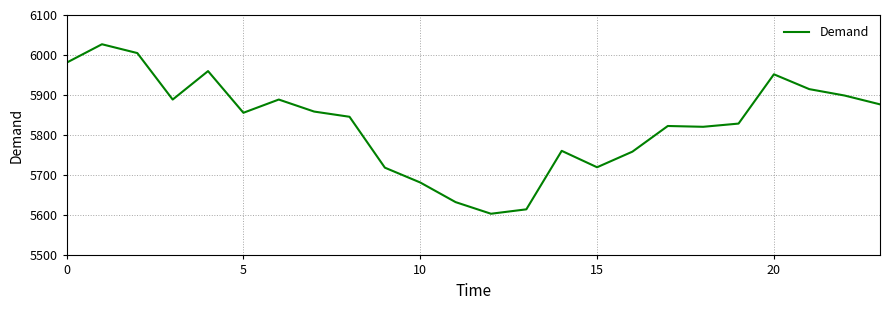

What is the smallest value displayed?

5604